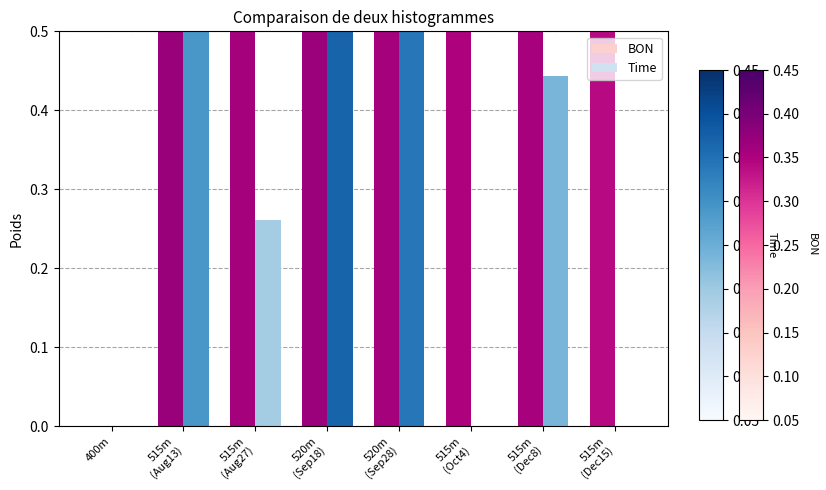

Which series changed the most between 515m
(Dec8) and 515m
(Dec15)?

Time